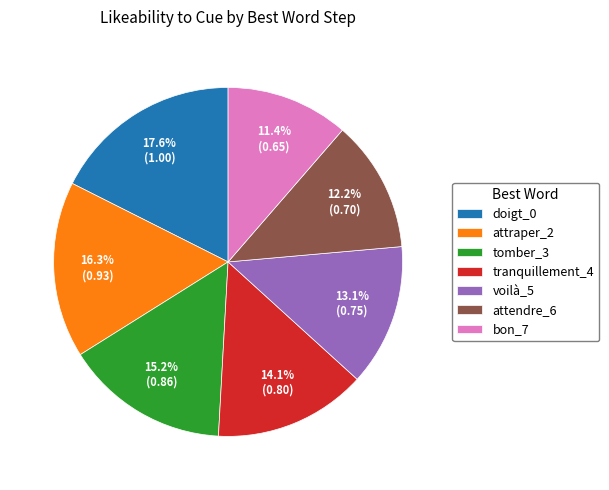

What is the largest slice in the pie chart?

doigt_0